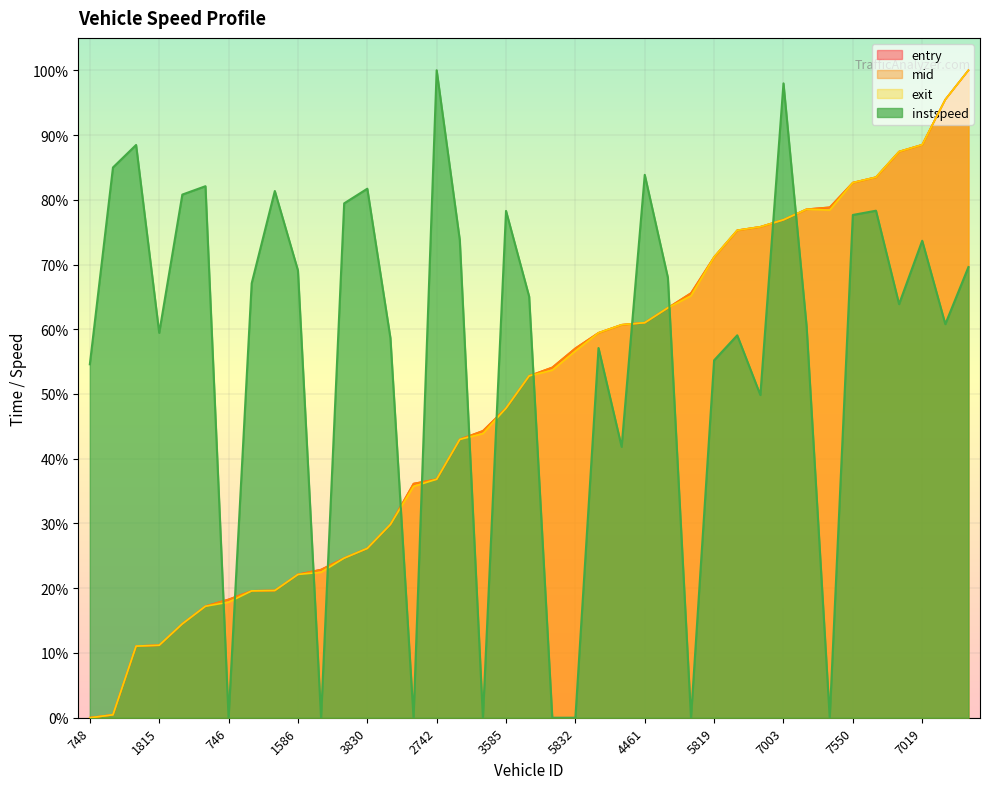

True or false: instspeed has a value of 0.8 at 1563.

True